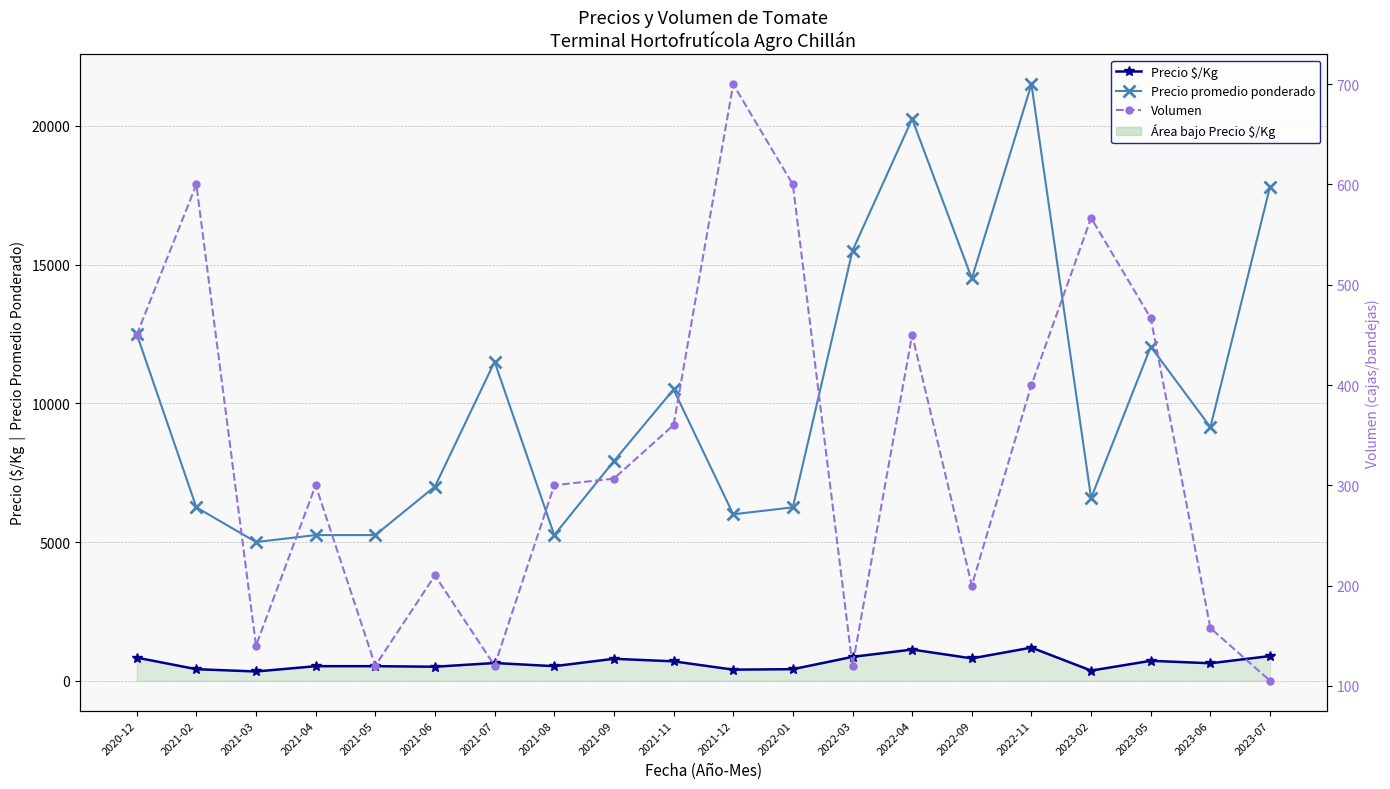

At how many categories does at least one series exceed 2385?

20